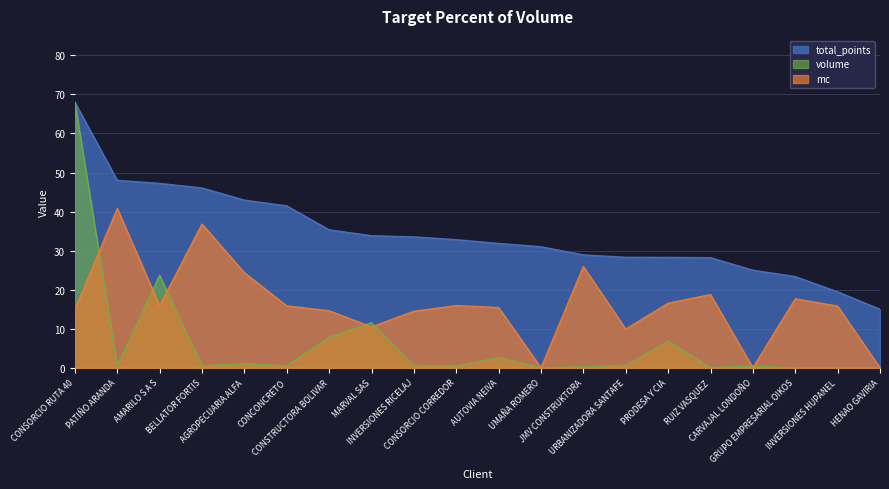

What is the sum of all total_points values?

688.4